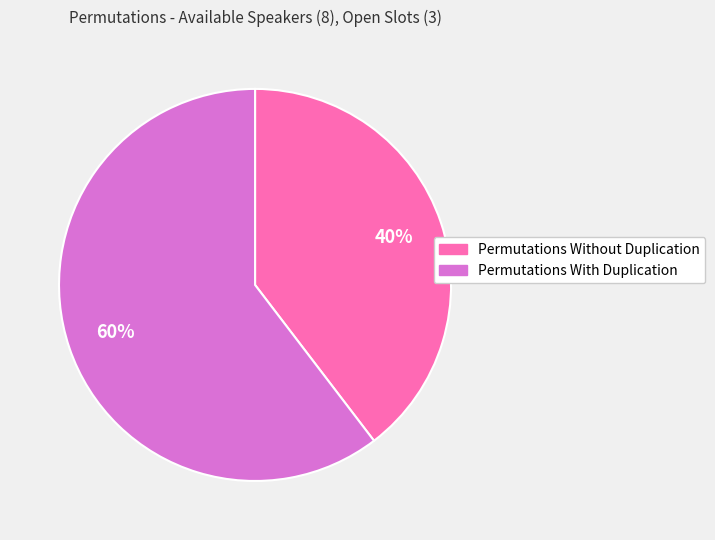

Which slice is the smallest?

Permutations Without Duplication